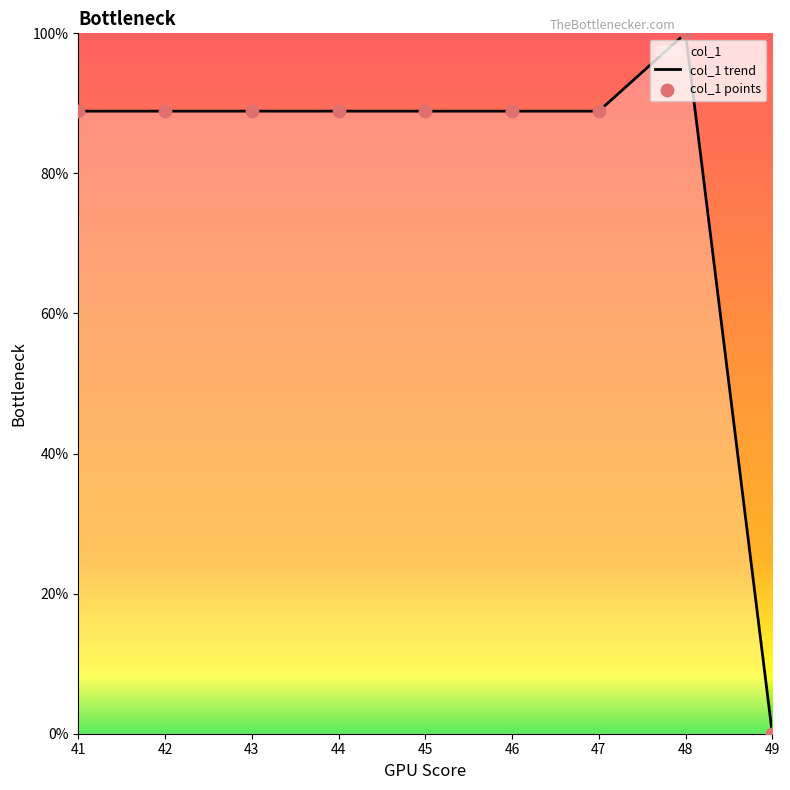

At how many categories does at least one series exceed 13?

8